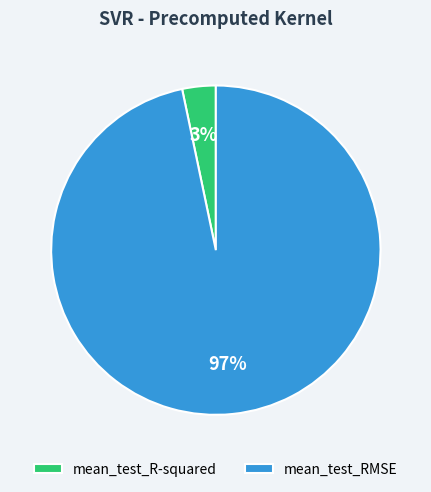

Rank the categories by value from highest to lowest.

mean_test_RMSE, mean_test_R-squared